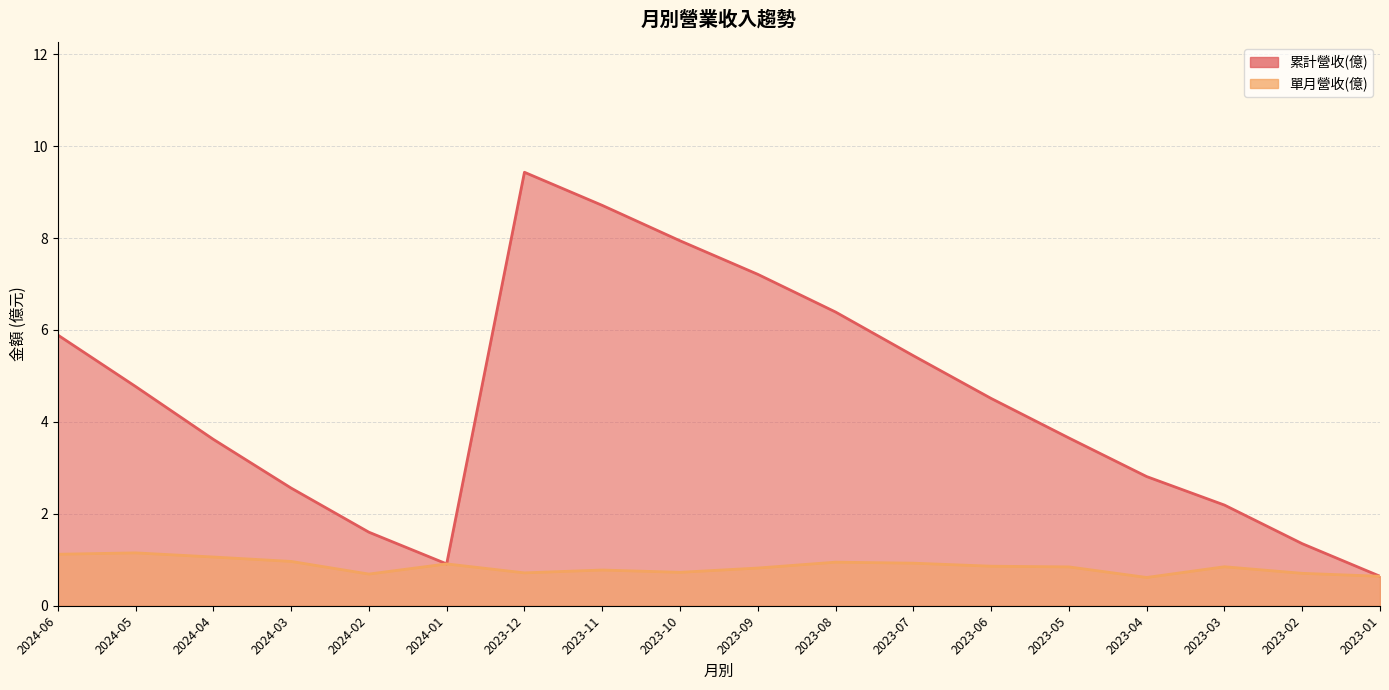

Is it true that 累計營收(億) equals 1.6 at 2024-02?

True